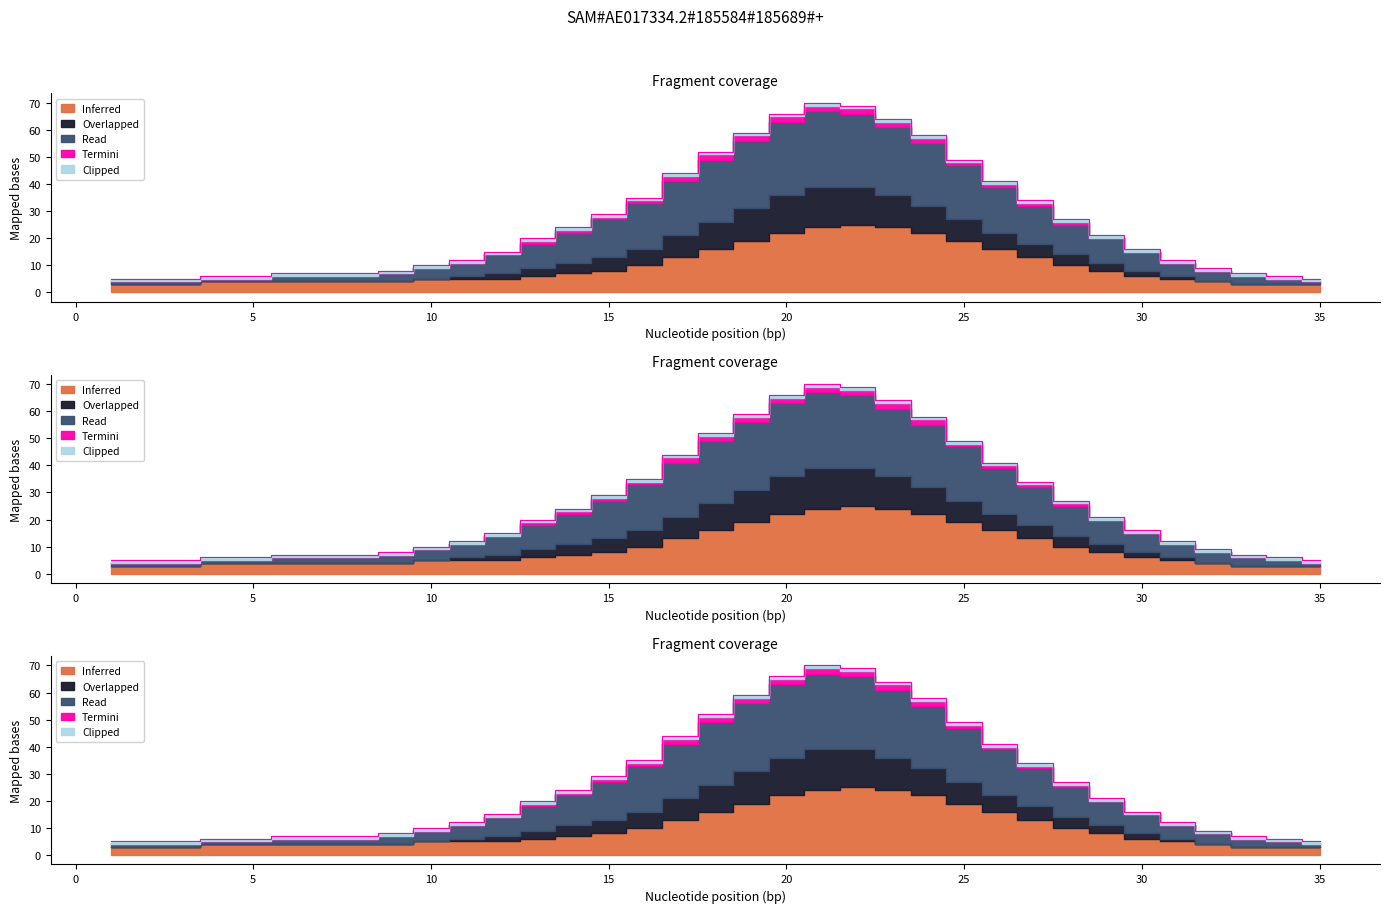

True or false: Inferred and Read cross at least once.

False